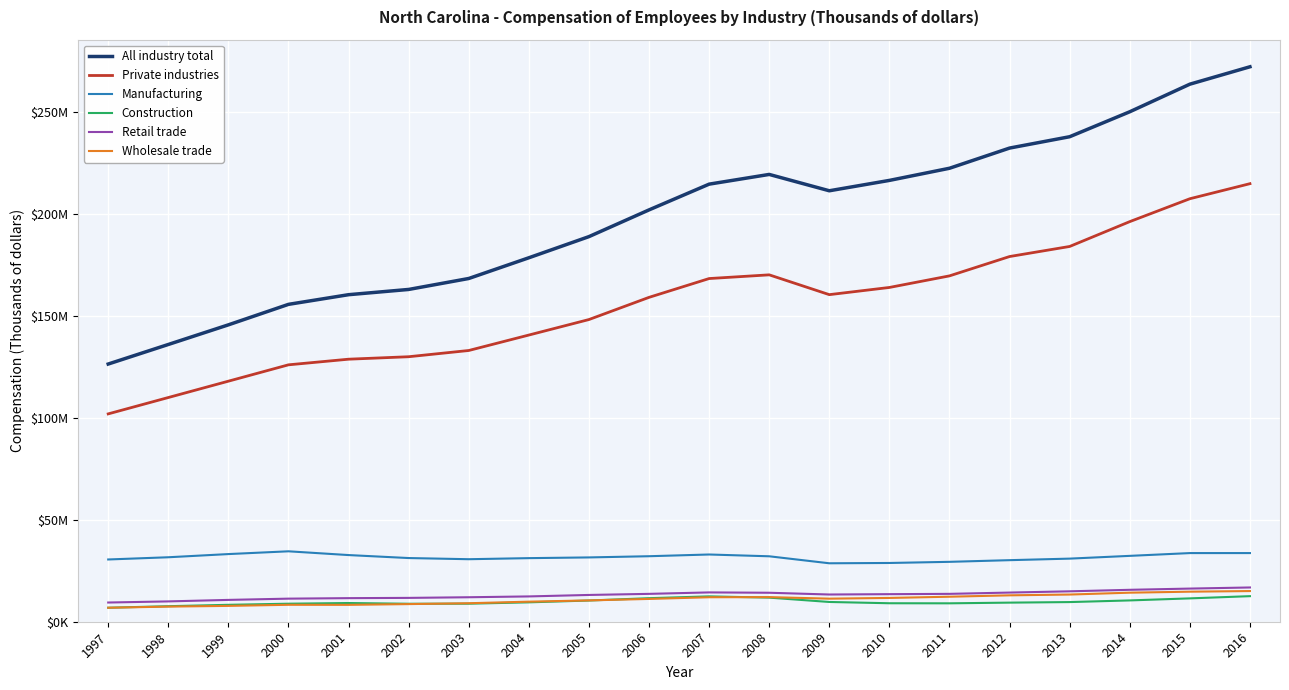

What is the difference between the maximum and second lowest values in the All industry total series?

136167959